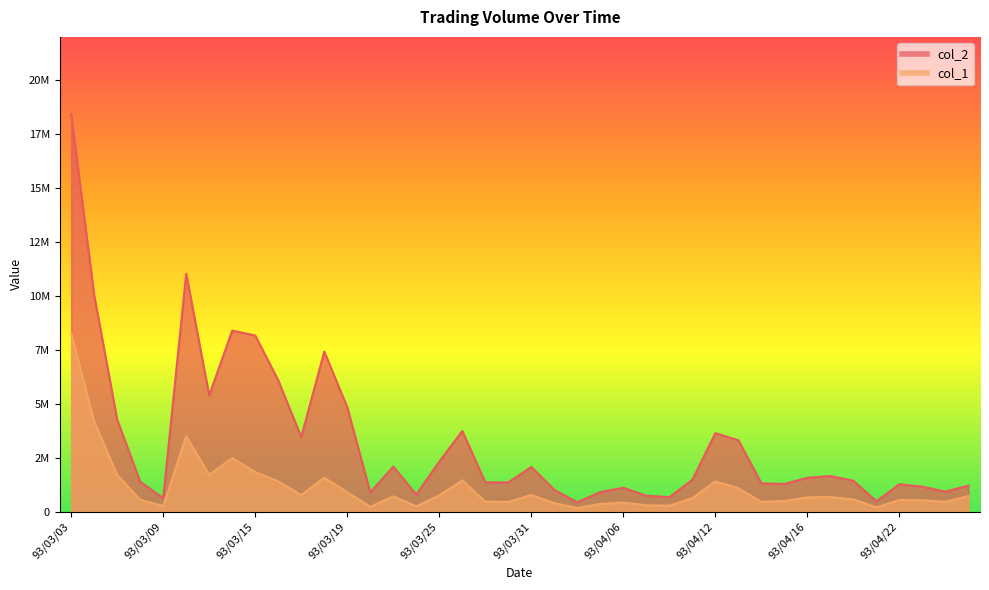

How many interior local peaks does the col_2 series have?

10